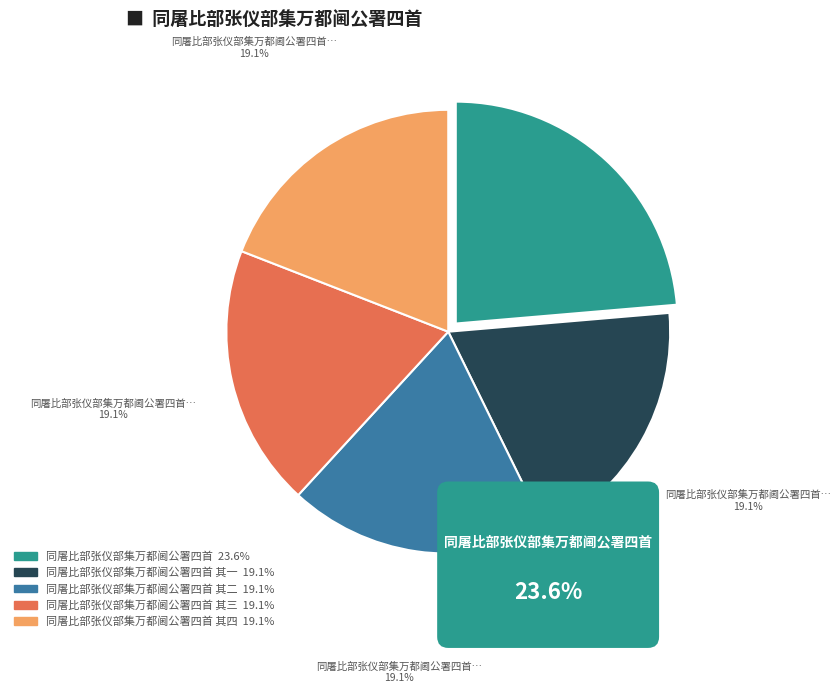

To the nearest percent, what is the difference between the largest and smallest slice percentages?

5%